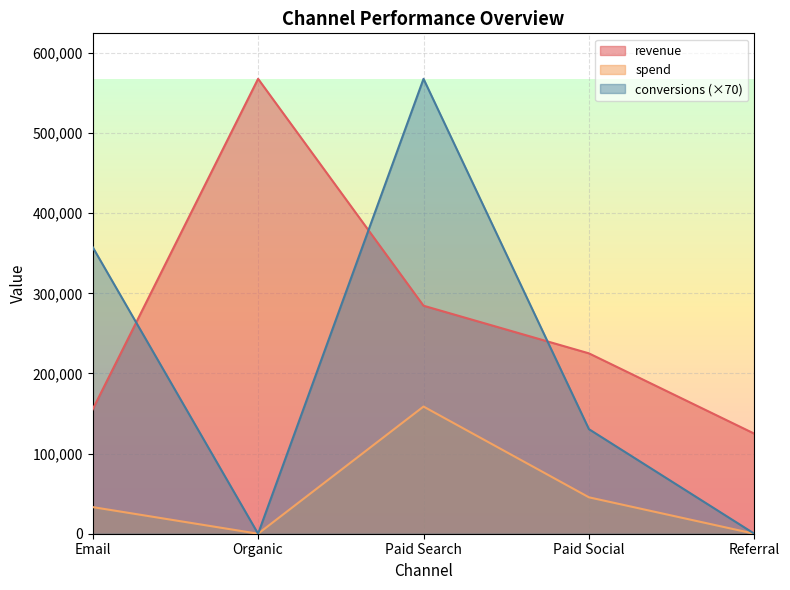

True or false: conversions and spend intersect in this chart.

False